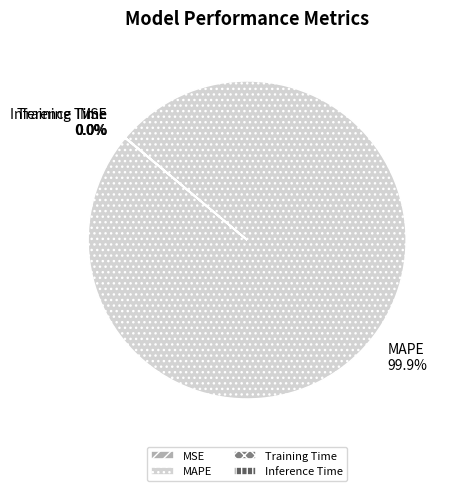

Which category has the biggest portion of the pie?

MAPE